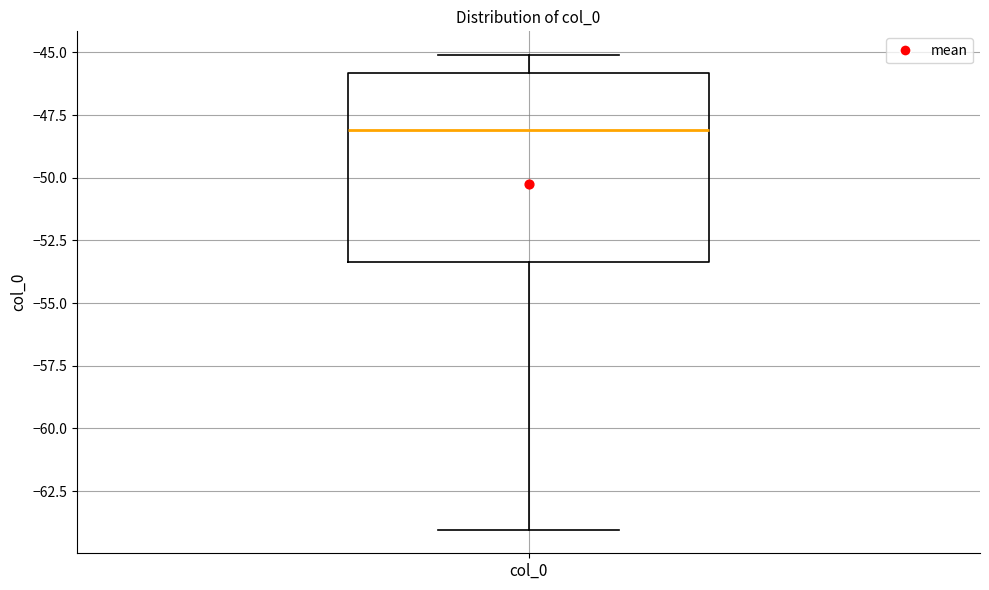

Where does the upper whisker of the box for col_0 end on the y-axis? The values are not printed on the chart, so give them approximately, as read against the axis.

-45.0